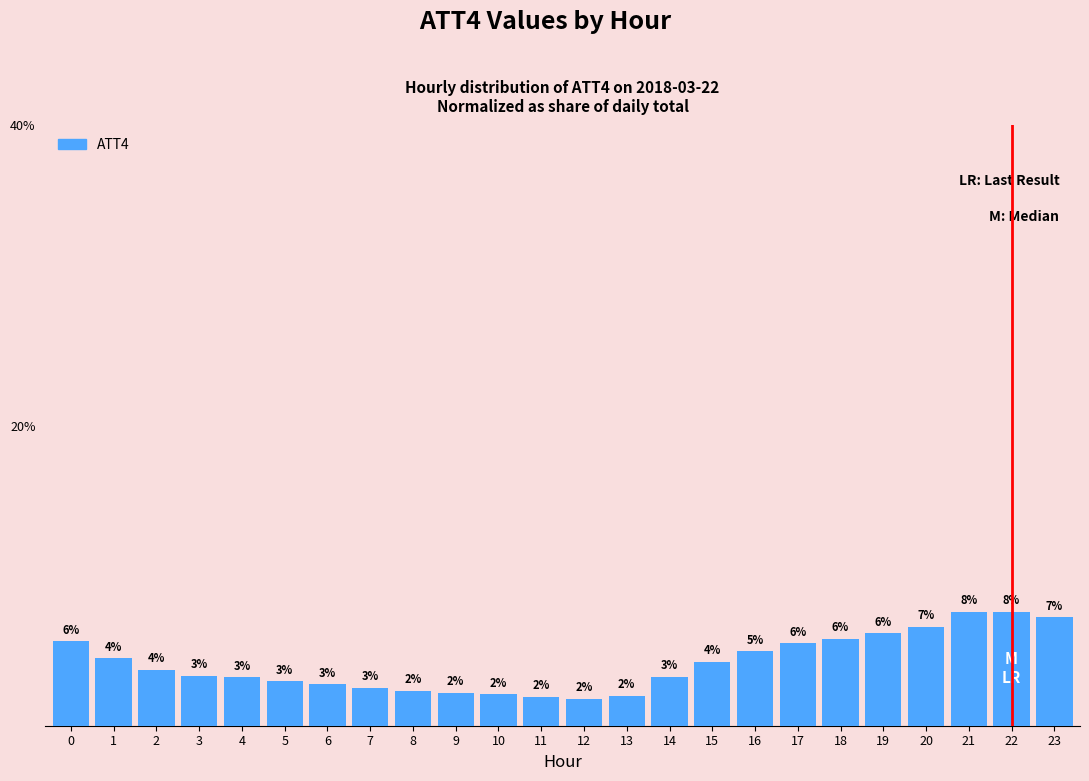

What is the average value?

4.2